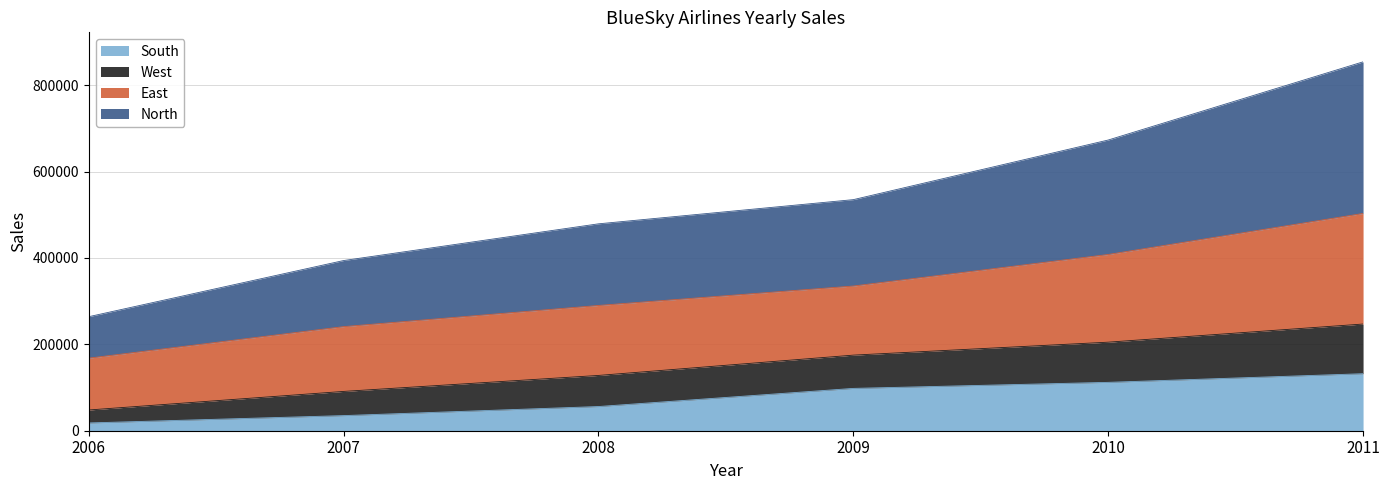

Read the South value at 2008, to the nearest 10.

56000